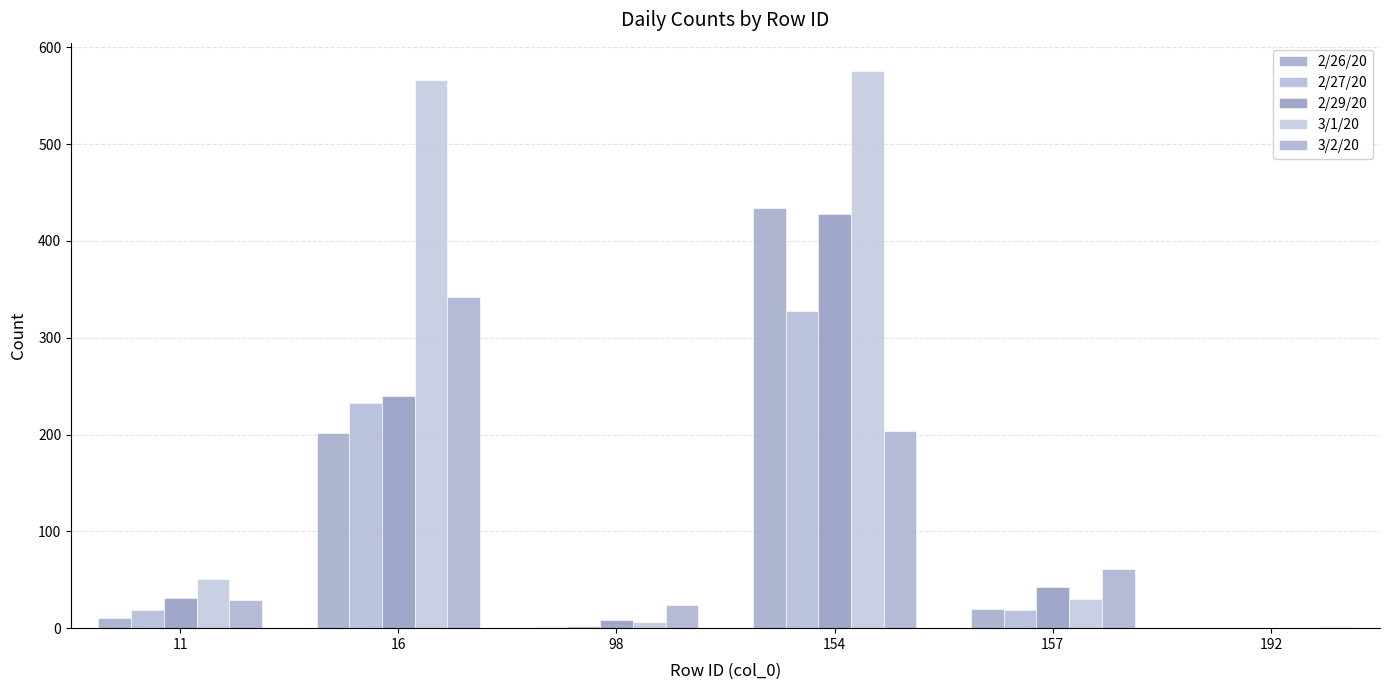

What is the spread (max minus min) of values at 157?

42